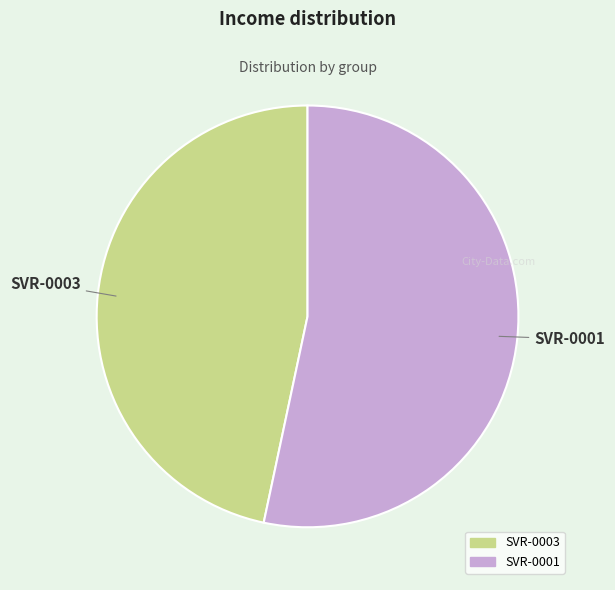

Is the sum of SVR-0001 and SVR-0003 greater than half?

Yes